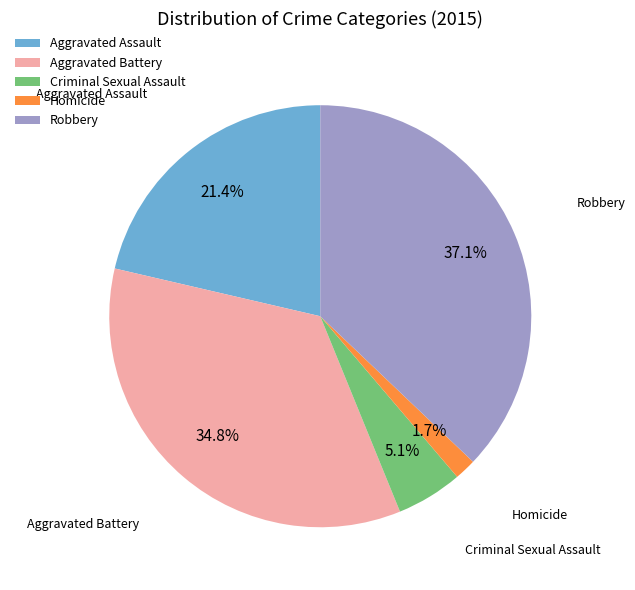

Count the number of slices in the pie.

5